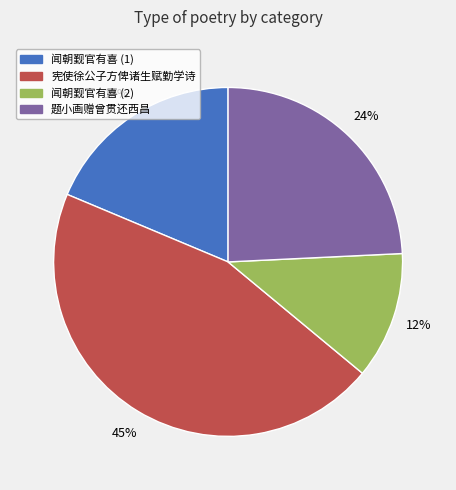

Do 宪使徐公子方俾诸生赋勤学诗 and 题小画赠曾贯还西昌 together represent more than half of the pie?

Yes